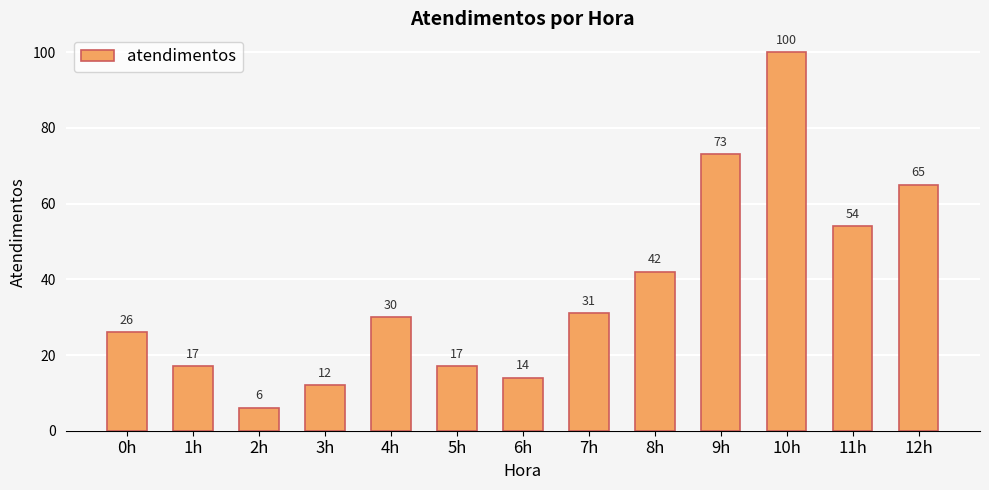

Which label corresponds to the largest value in the chart?

10h